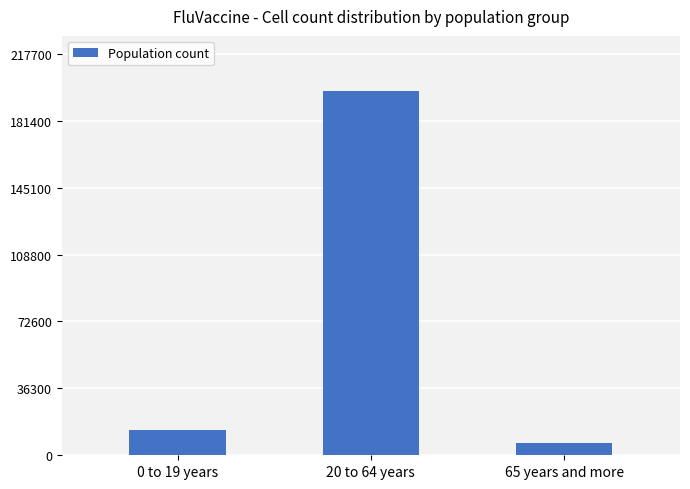

The value at 20 to 64 years is 197899. True or false?

True